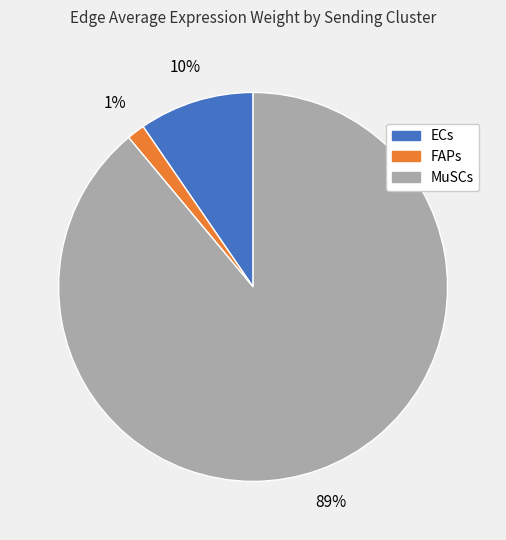

Does any single category account for the majority?

Yes